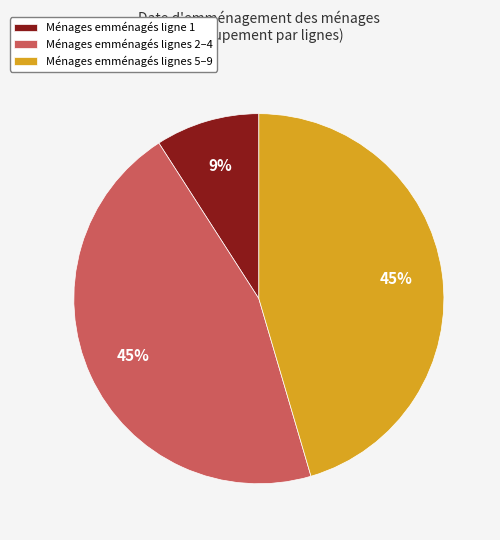

Is the sum of Ménages emménagés ligne 1 and Ménages emménagés lignes 2–4 greater than half?

Yes